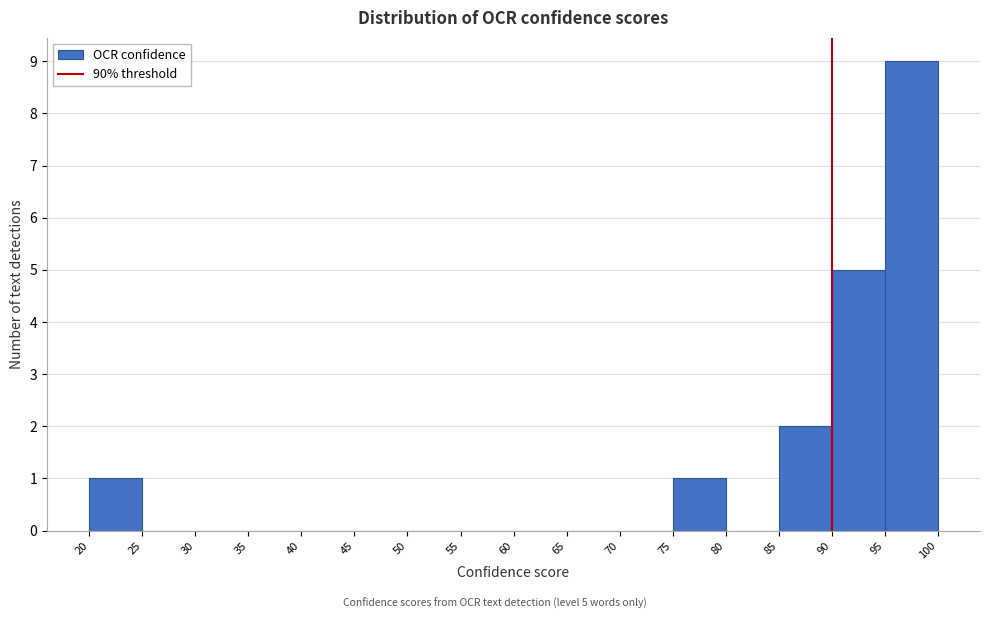

Over which range of the x-axis is the bar tallest?

95 to 100